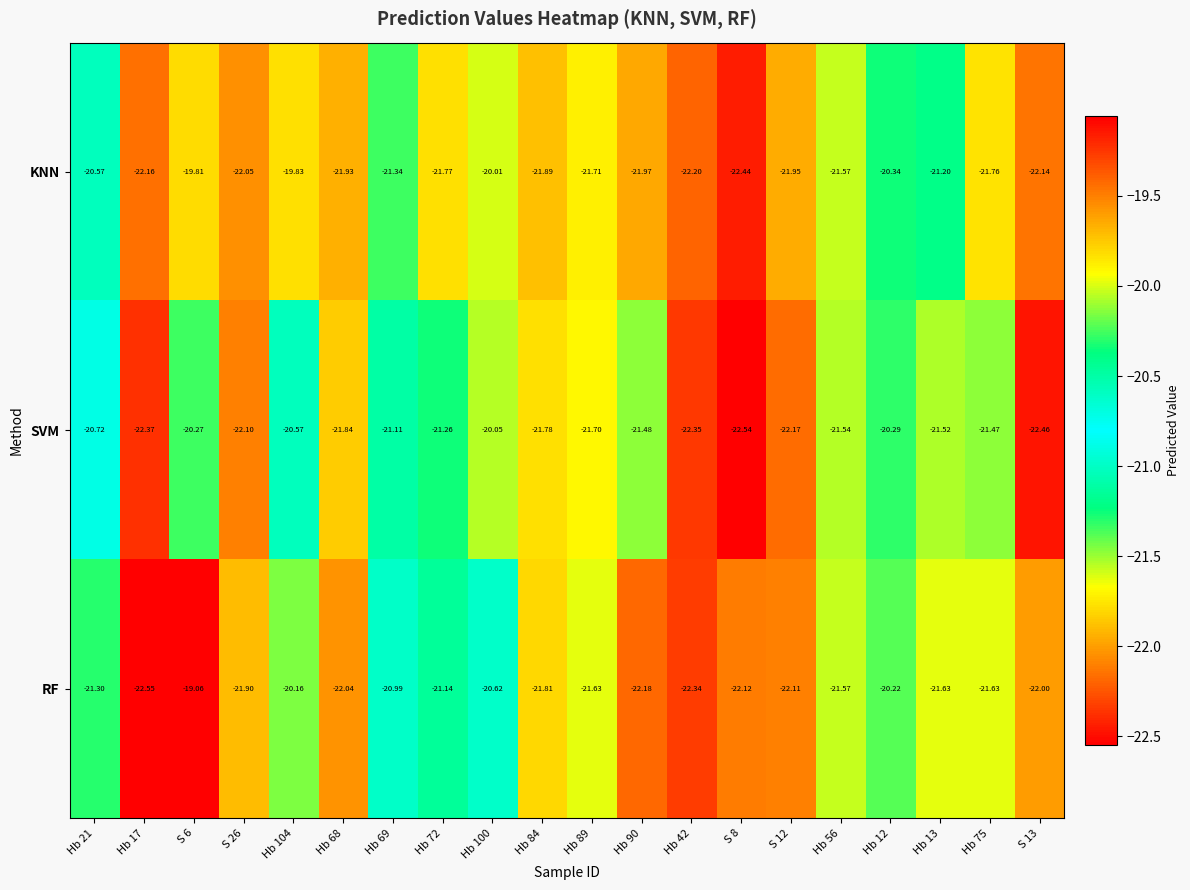

Which series has the largest range (max minus min)?

RF